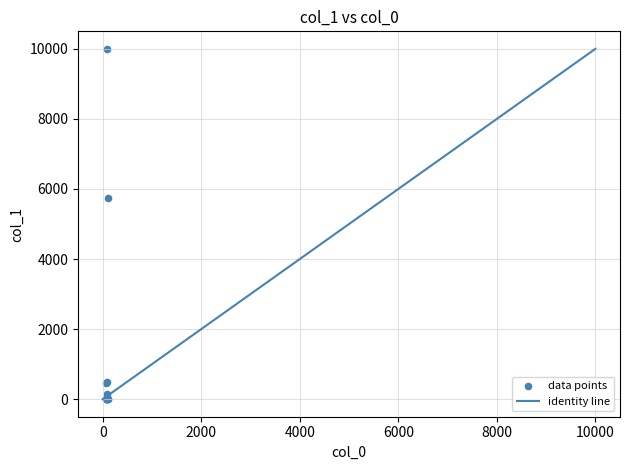

What Y value in the scatter plot is closest to 5000?

5735.7